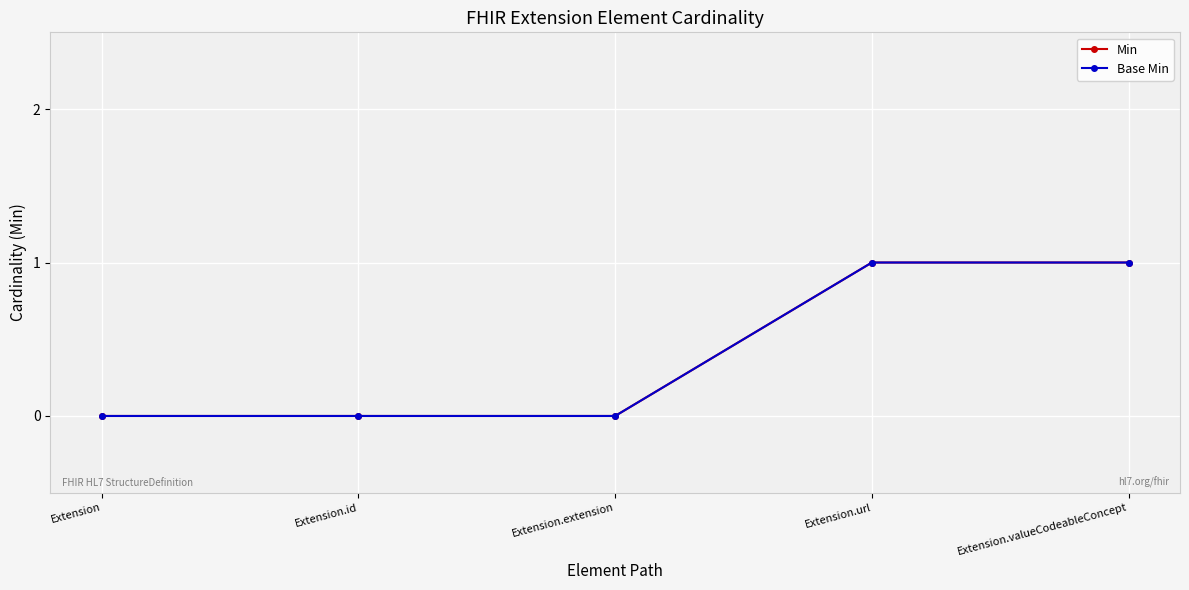

The value of Min at Extension.id is 0. True or false?

False